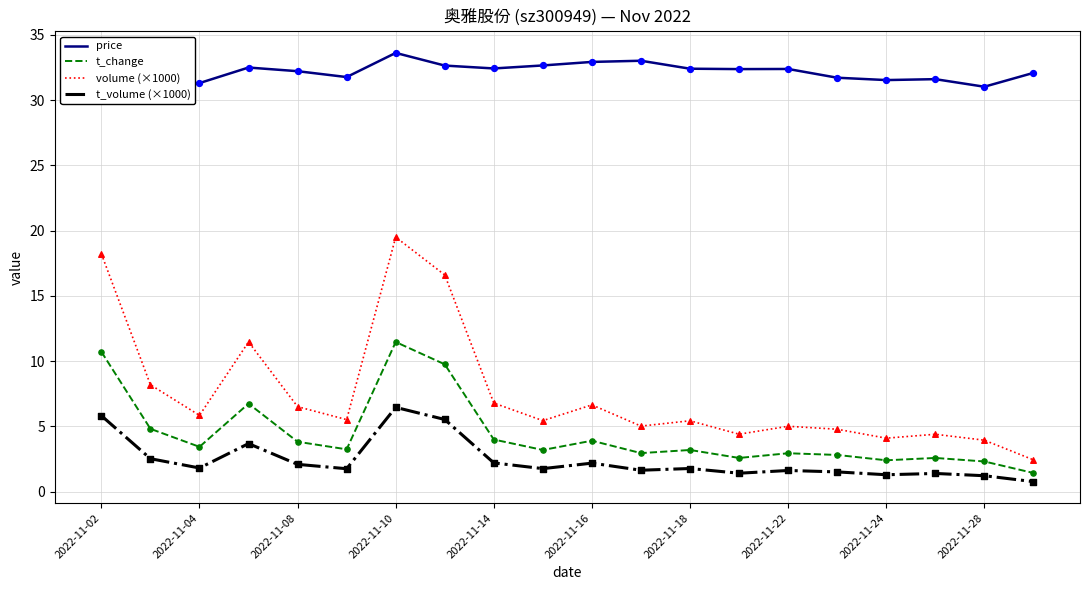

Is it true that volume (×1000) equals 5.4 at 2022-11-18?

True